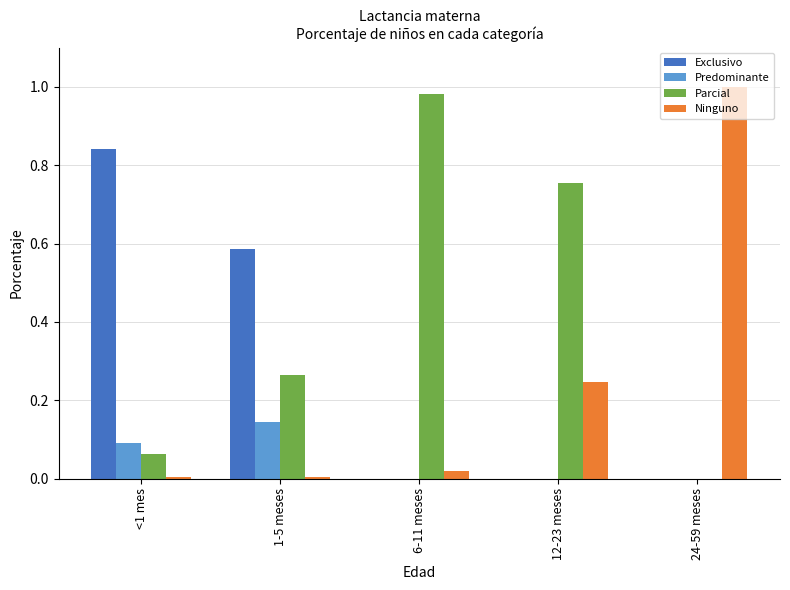

Which series has the largest total across all categories?

Parcial